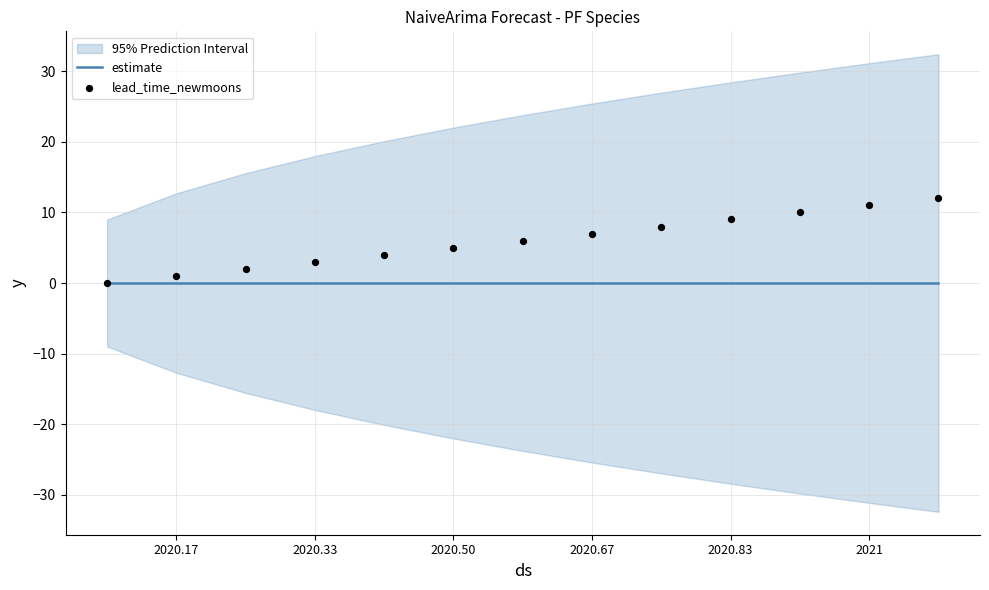

Is the value of estimate at 2021 greater than the value of lead_time_newmoons at 10?

No